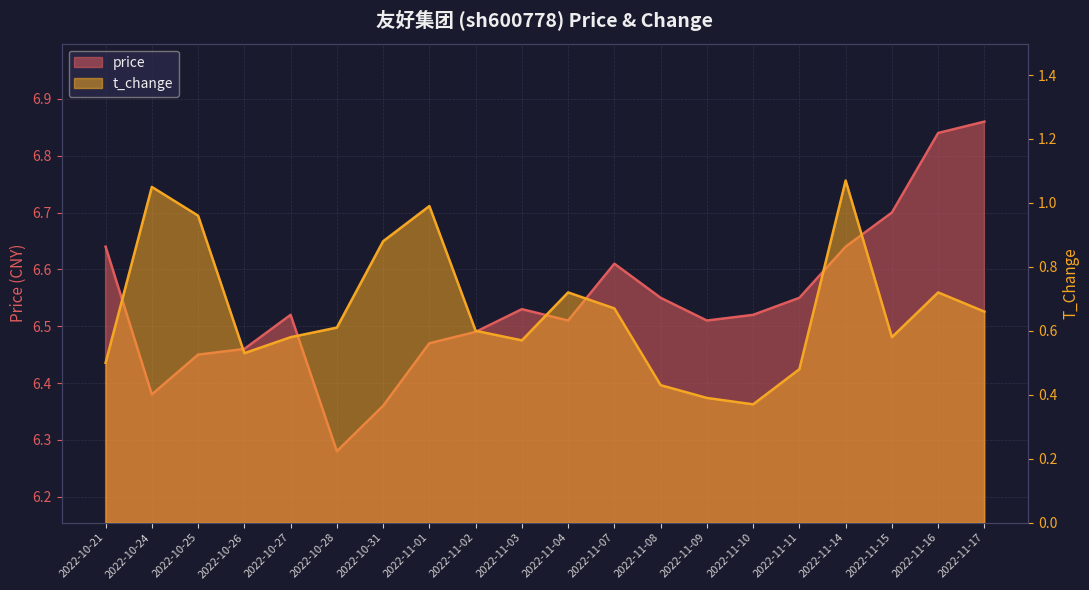

What is the value of the price point at the 3rd from the left?

6.5